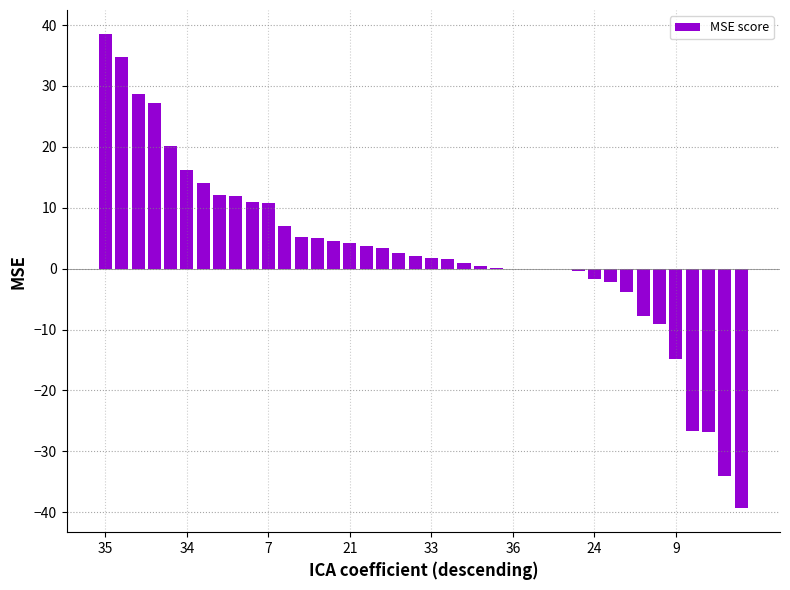

How many distinct data groups are displayed?

1